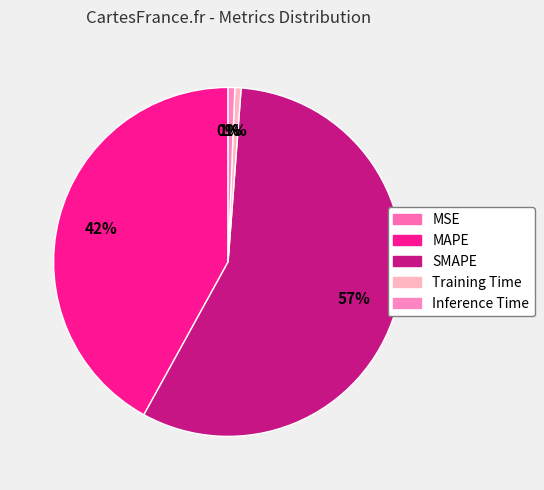

To the nearest percent, what portion does SMAPE represent?

57%